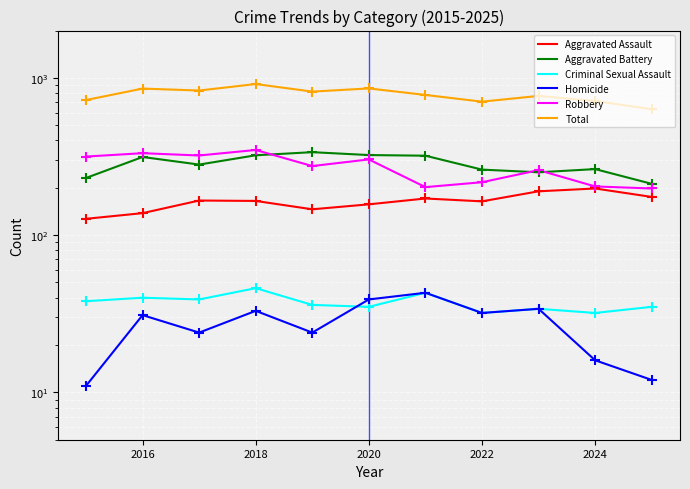

What are all the series names shown in the legend?

Aggravated Assault, Aggravated Battery, Criminal Sexual Assault, Homicide, Robbery, Total